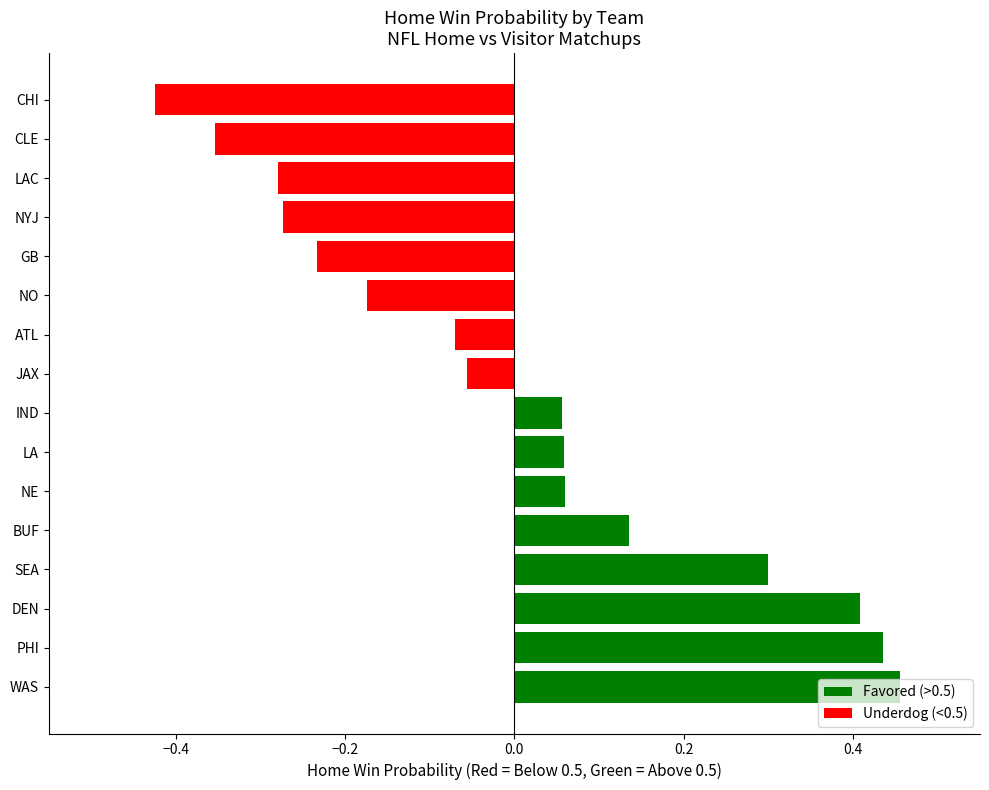

Which category has the lowest value across all series?

CHI